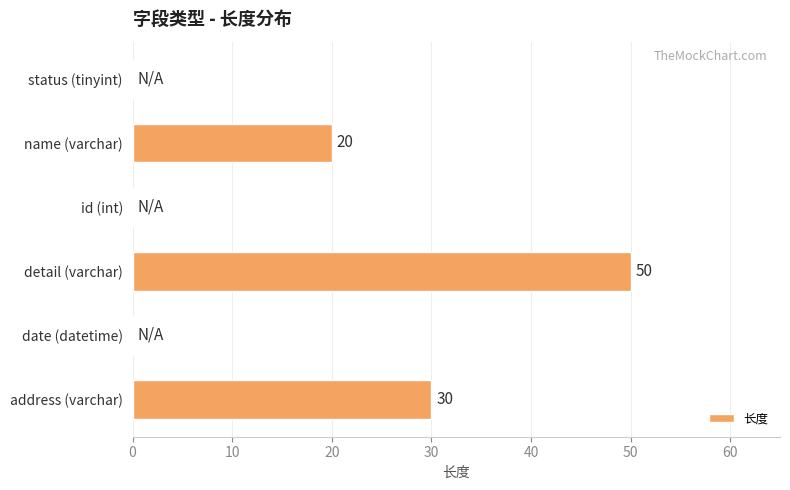

Which label corresponds to the largest value in the chart?

detail (varchar)